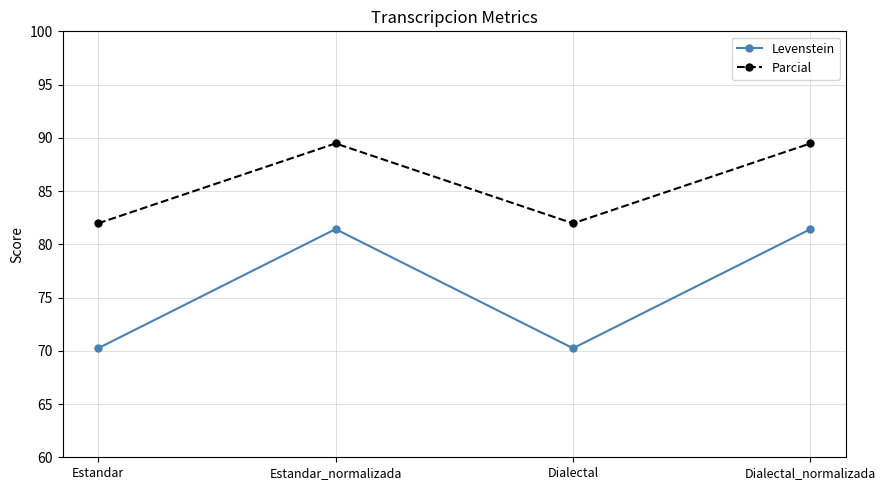

True or false: Parcial and Levenstein cross at least once.

False